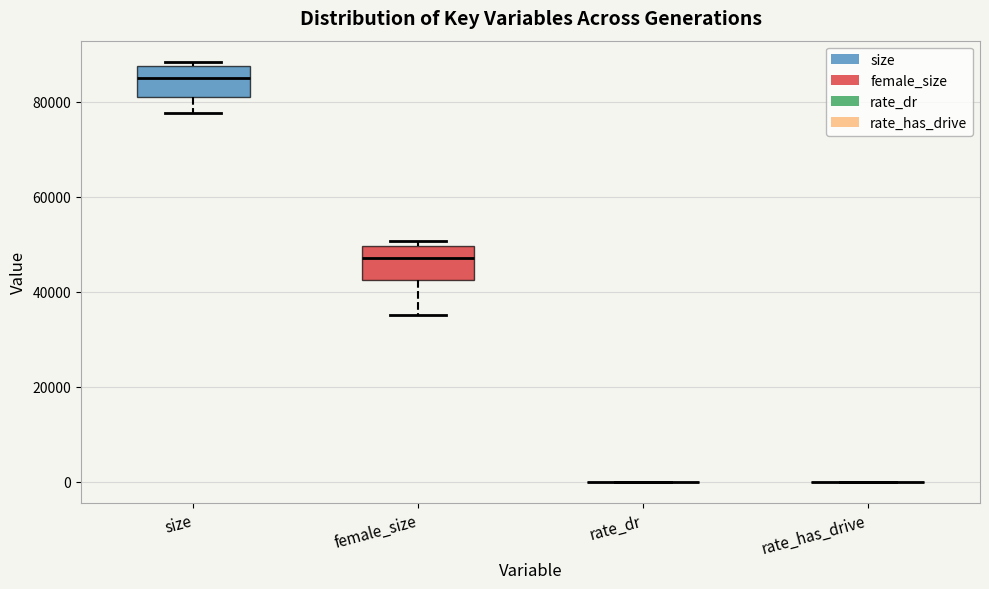

Reading left to right, read every box against the y-axis: the position of its median line, the range the box covers, and the ends of its whiskers. The values are not printed on the chart, so give them approximately, as read against the axis.

size: median 86000, box 82000 to 88000, whiskers 78000 to 88000 (just above the box's upper edge)
female_size: median 48000, box 42000 to 50000, whiskers 36000 to 50000 (just above the box's upper edge)
rate_dr: box collapsed to a line at 0, whiskers 0 to 0
rate_has_drive: box collapsed to a line at 0, whiskers 0 to 0